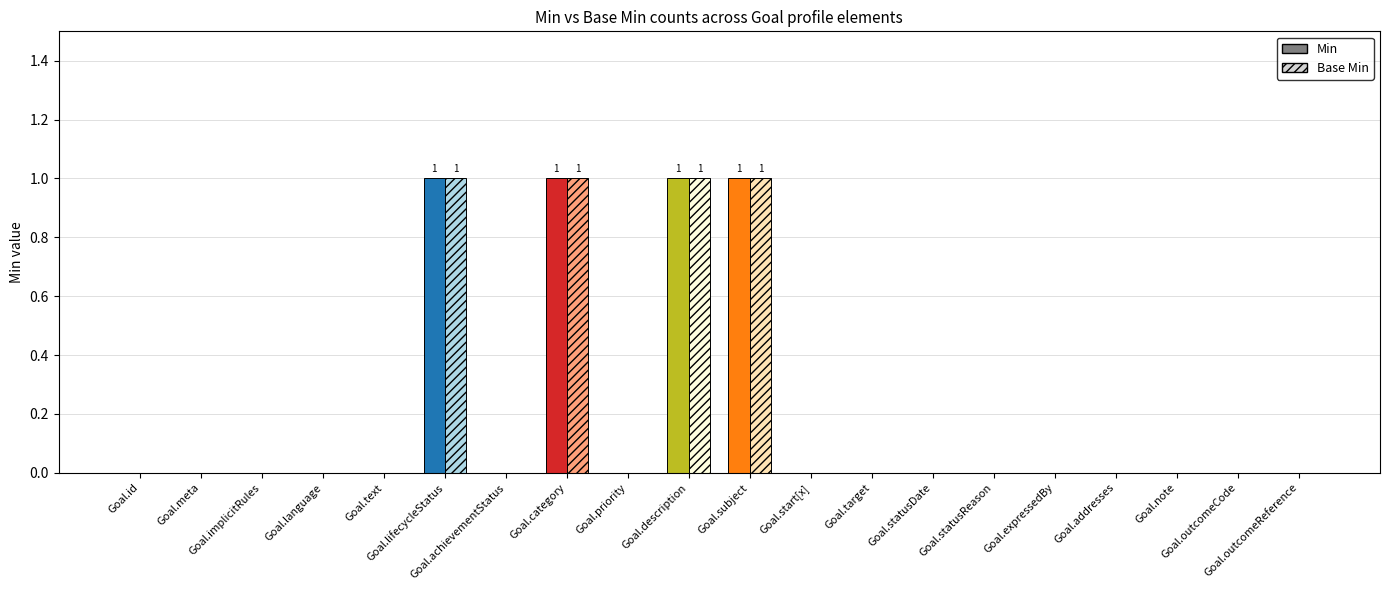

True or false: Min has a value of 1 at Goal.category.

True